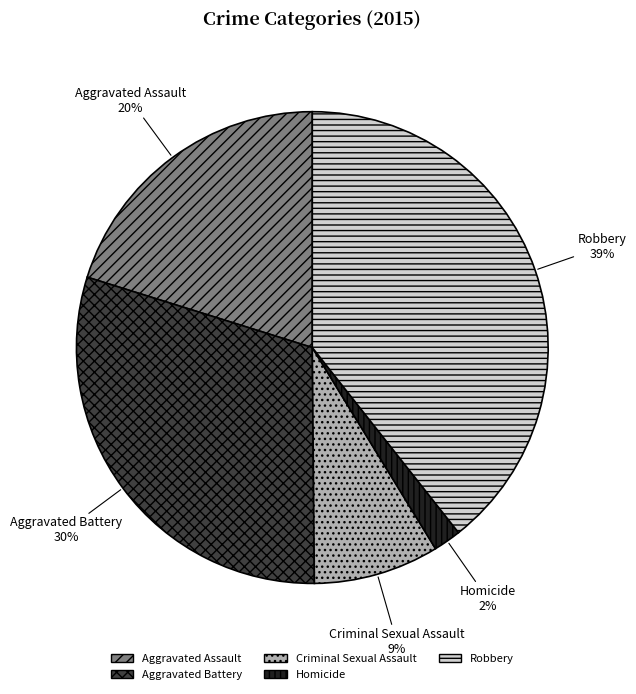

Is Criminal Sexual Assault the majority of the pie?

No